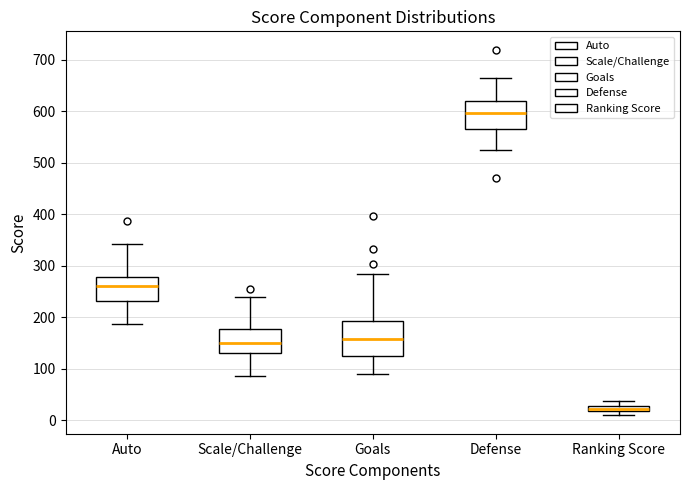

Which box's median line is the lowest?

Ranking Score